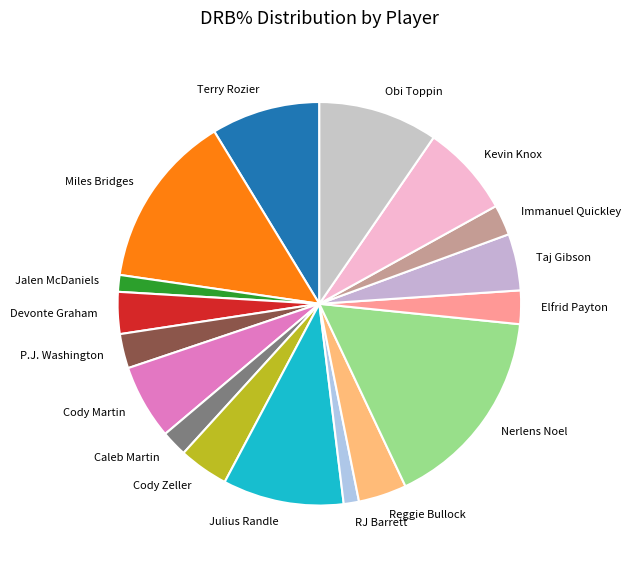

True or false: Kevin Knox accounts for 1% of the total.

False